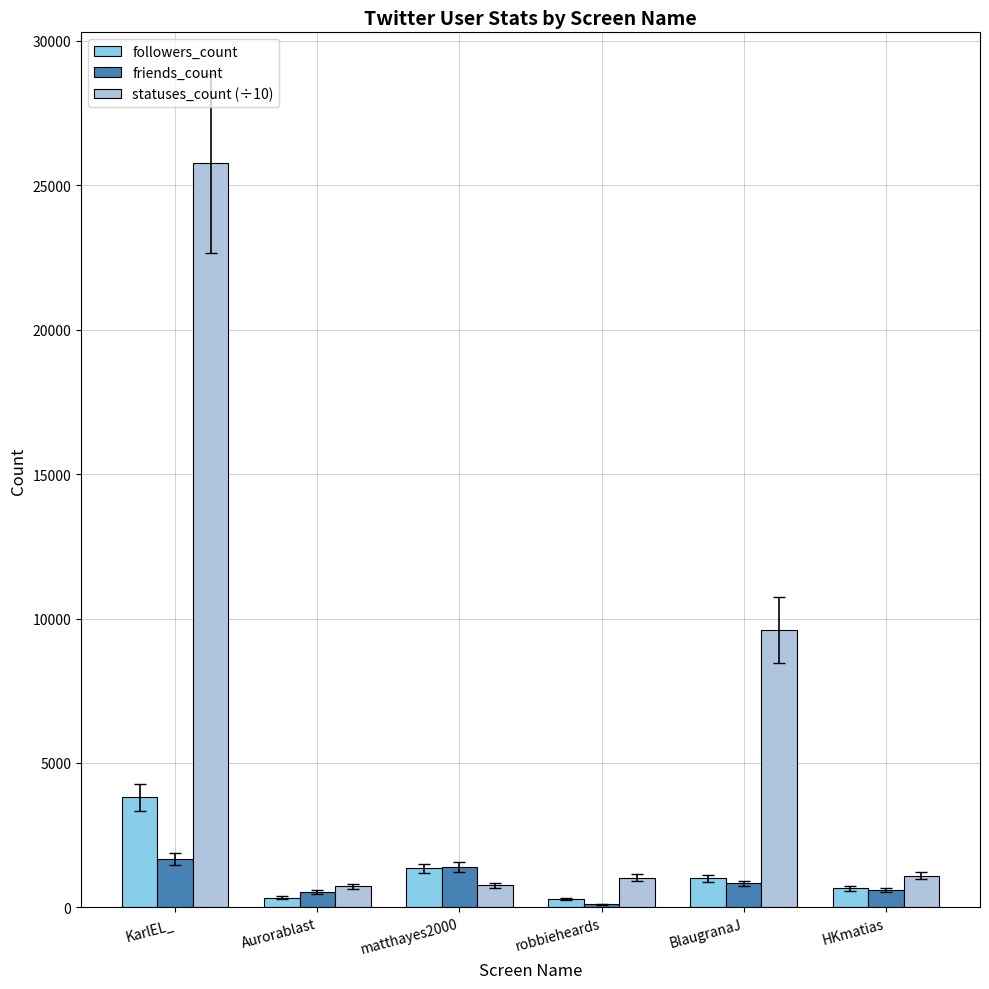

What is the sum of the friends_count values at robbieheards and BlaugranaJ?

931.0